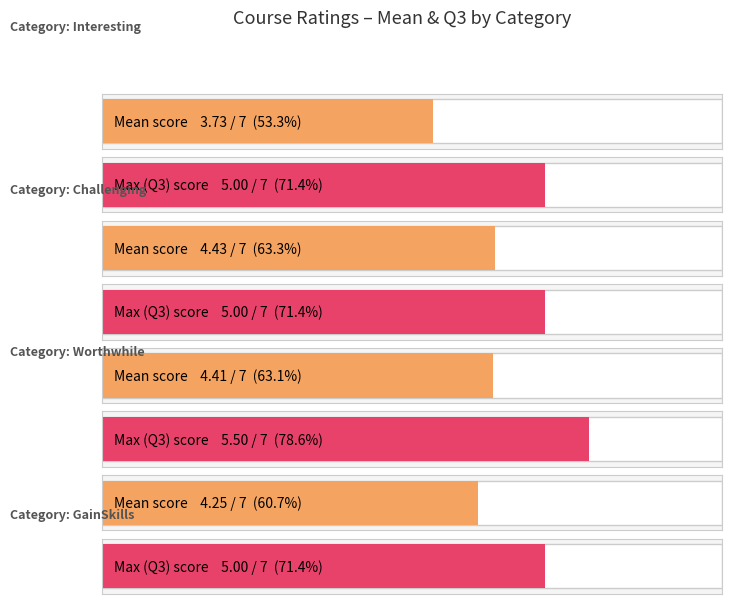

Does the chart contain any negative values?

No